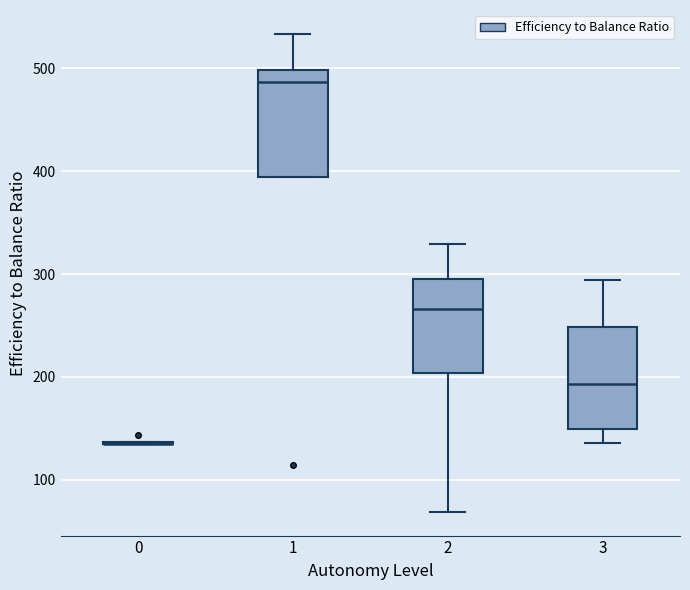

Reading left to right, transcribe this box plot: for each box, give where its median line is, the range the box spans, and where its two whiskers end, as read against the y-axis. The values are not printed on the chart, so give them approximately, as read against the axis.

0: box collapsed to a line at 130, whiskers 130 to 140
1: median 490, box 390 to 500, whiskers 390 to 530
2: median 270, box 200 to 300, whiskers 70 to 330
3: median 190, box 150 to 250, whiskers 140 to 290